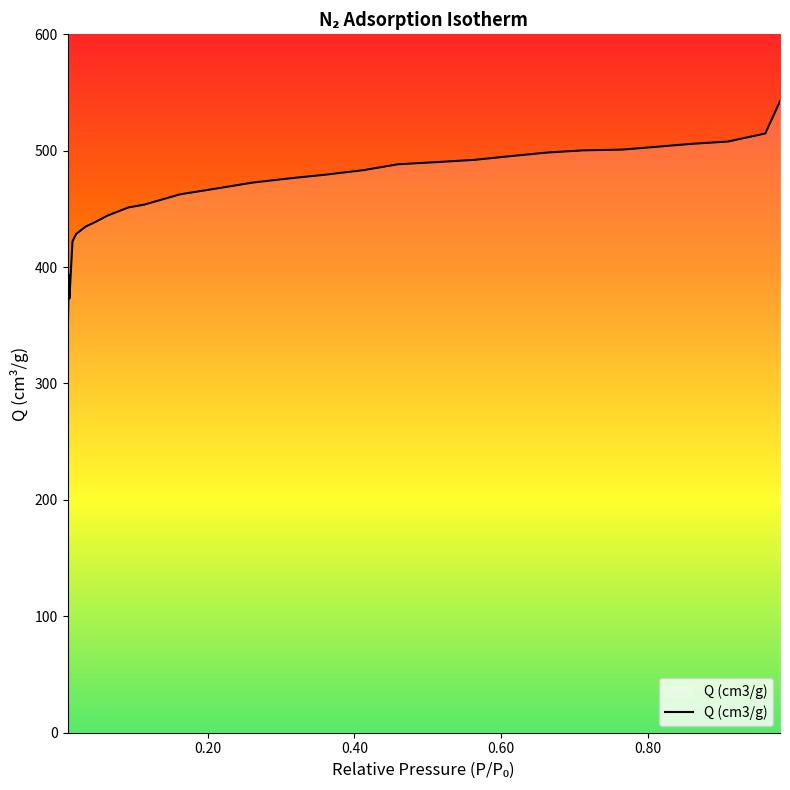

What is the difference between the maximum and minimum values?

212.8